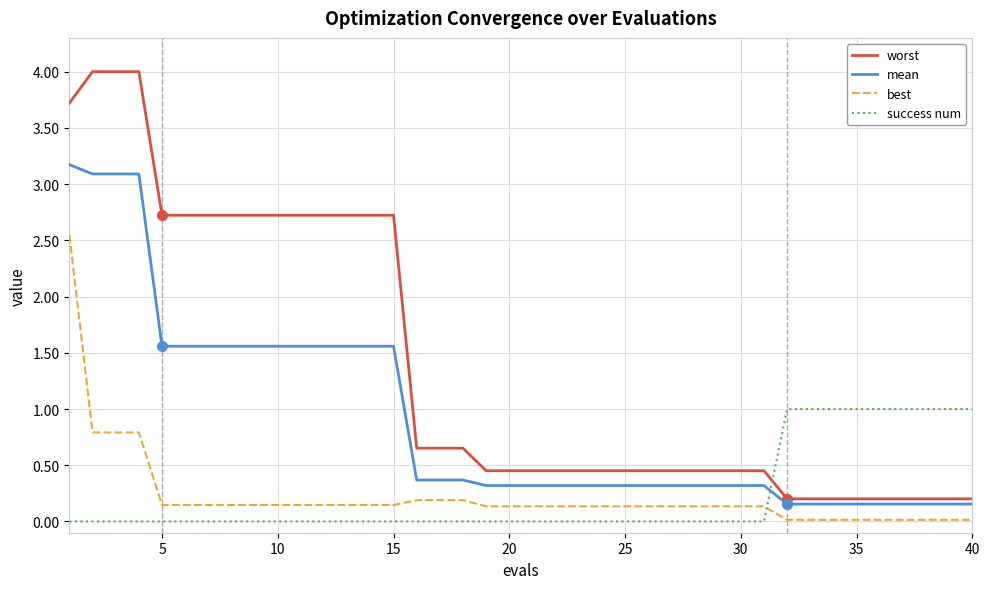

True or false: mean and best intersect in this chart.

False